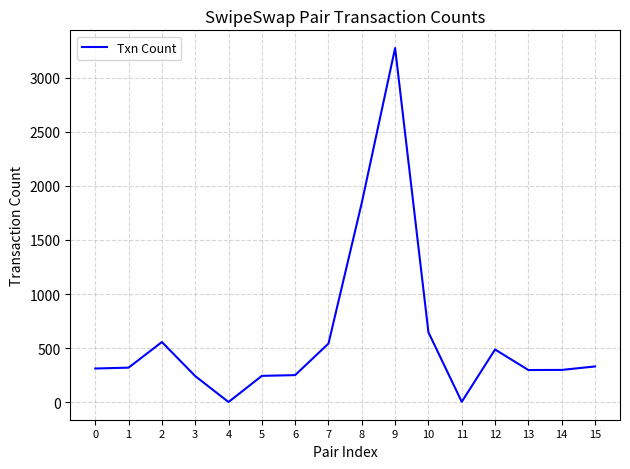

What is the maximum value shown in the chart?

3276